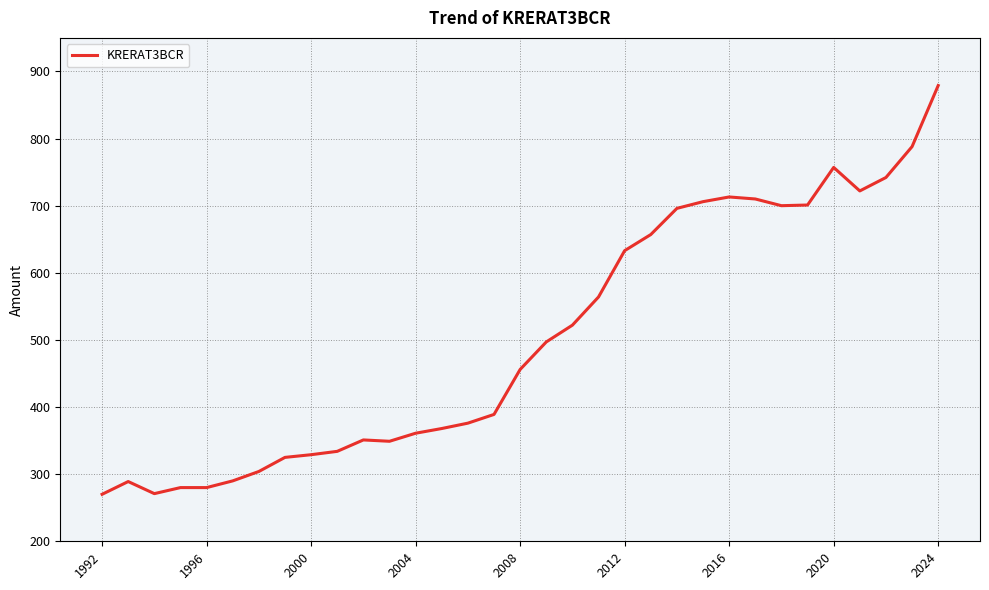

What is the smallest value displayed?

270